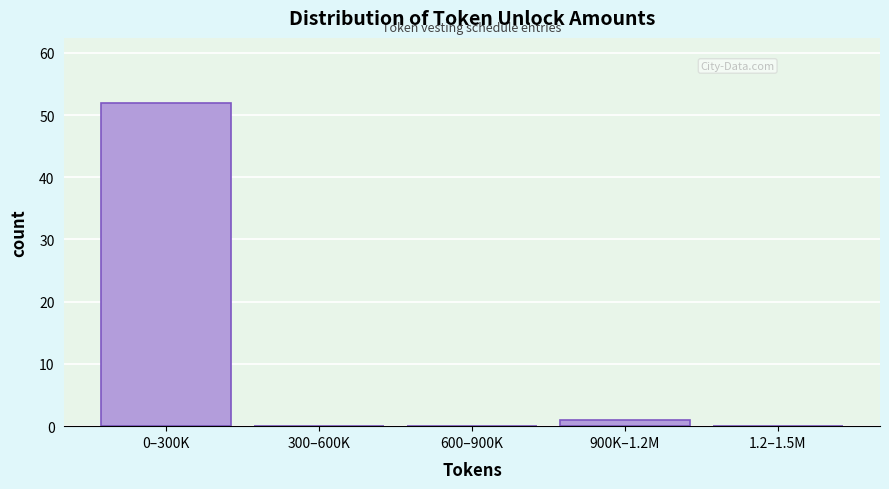

Reading left to right, list all the values displayed in this chart.

0–300K=52	300–600K=0	600–900K=0	900K–1.2M=1	1.2–1.5M=0